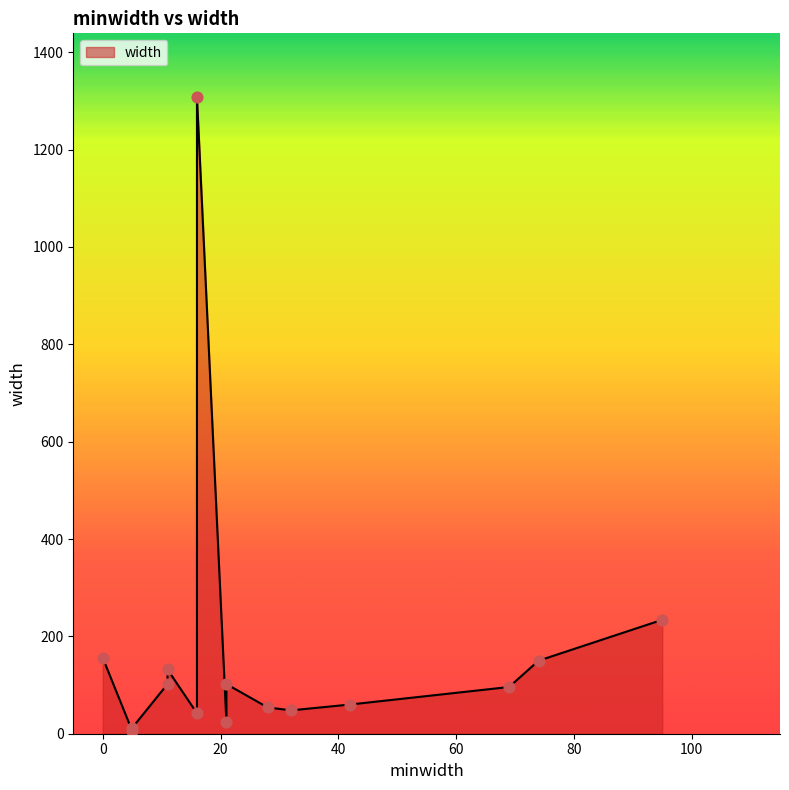

What is the change in value from 16 to 32?

+6